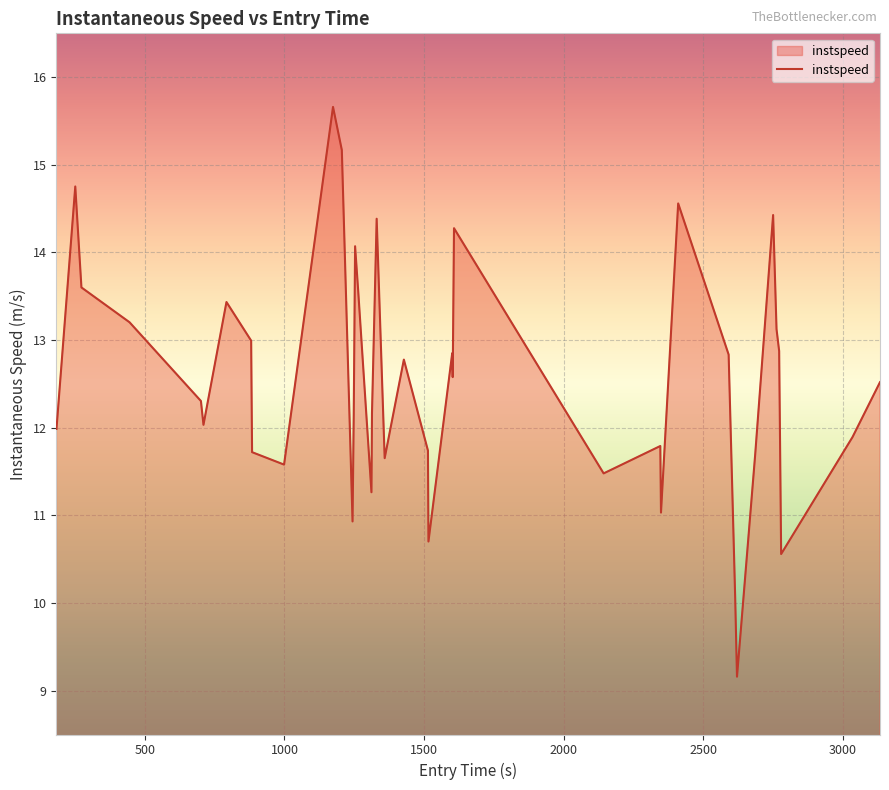

Does the chart display data point markers on the line(s)?

No